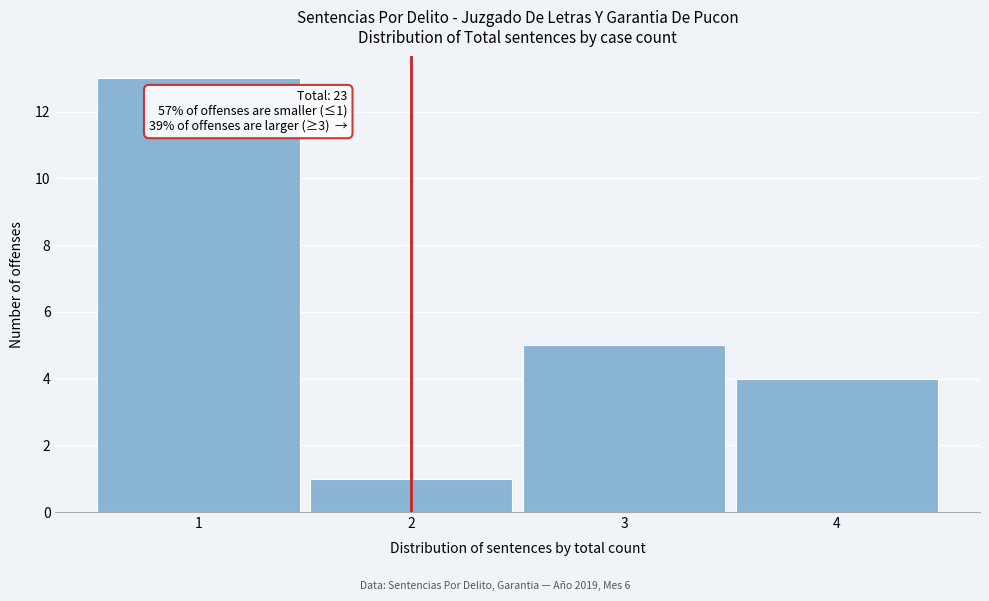

Over which range of the x-axis is the bar tallest?

0.5 to 1.5